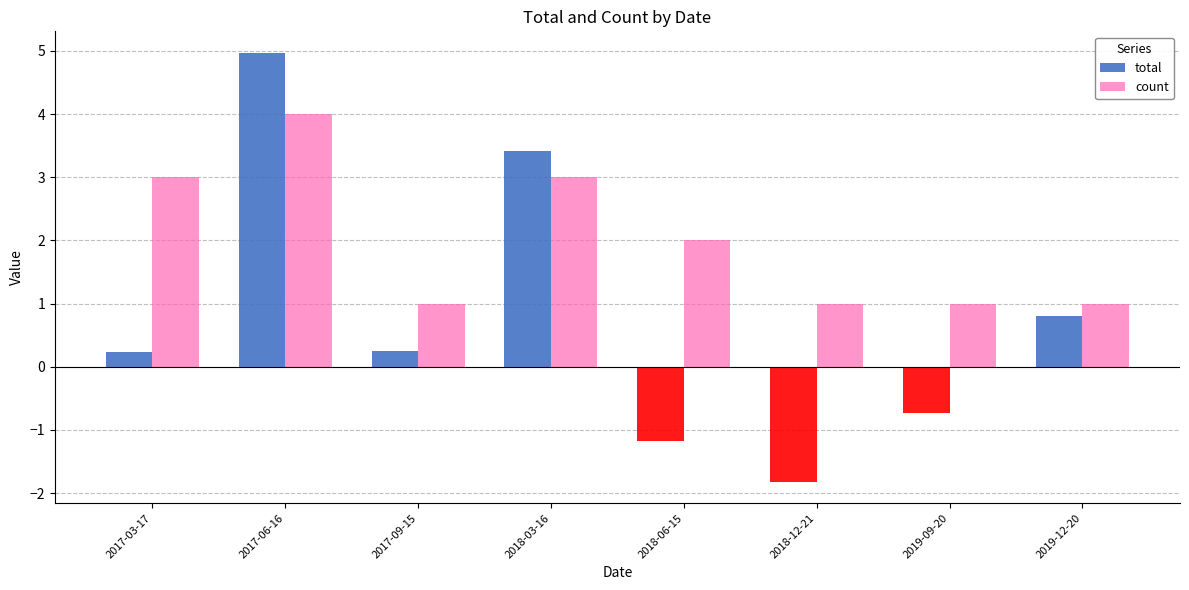

At which label is total closest to 1?

2019-12-20